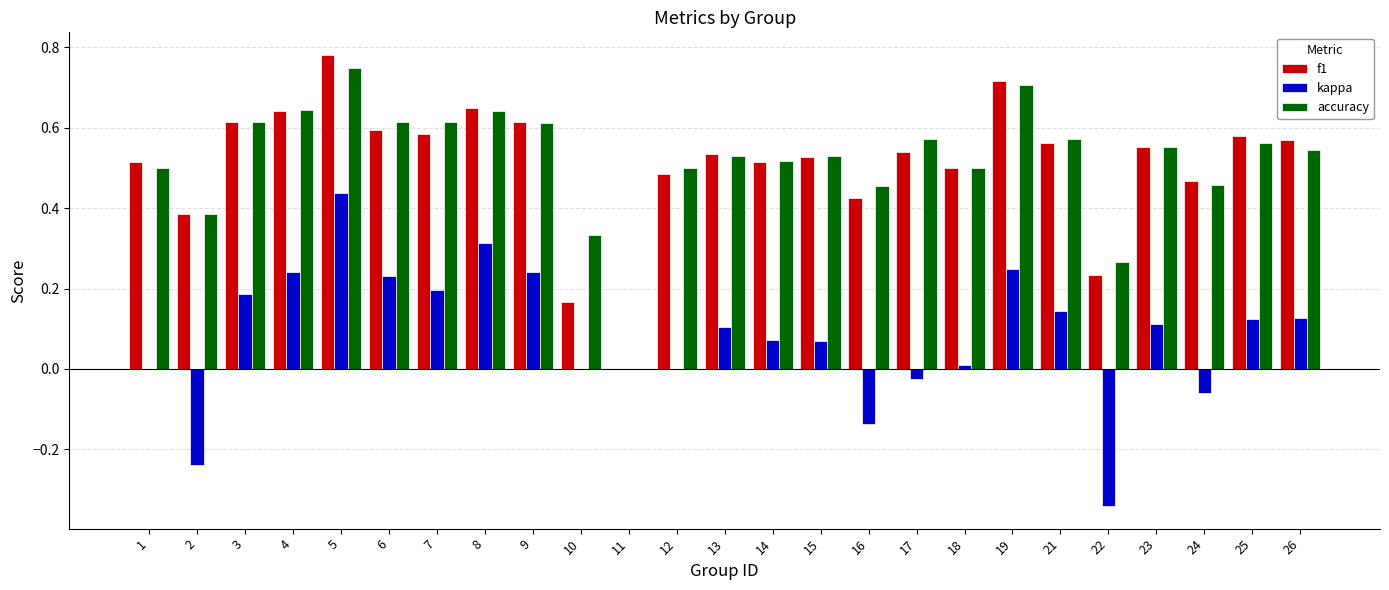

Count the f1 values in the range 0 to 1.

25